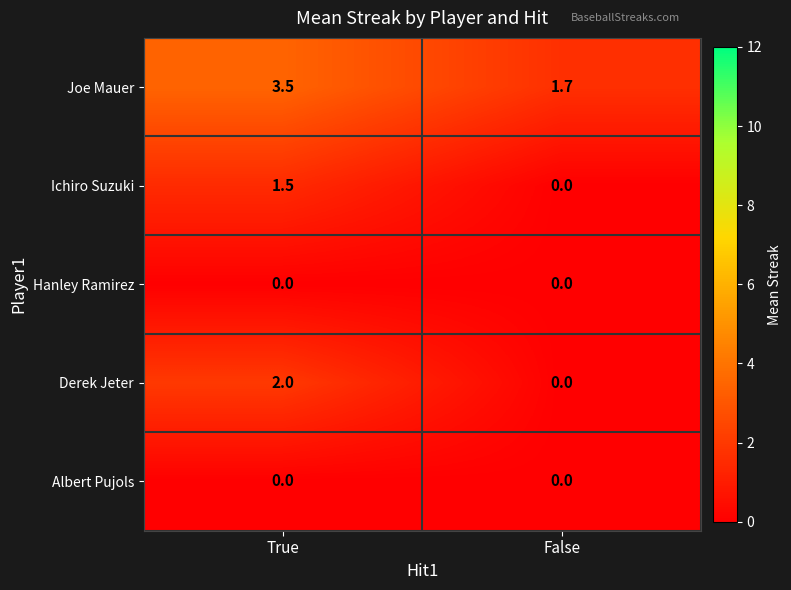

Reading right to left, list all the values displayed in this chart.

Joe Mauer: False=1.7	True=3.5
Ichiro Suzuki: False=0.0	True=1.5
Hanley Ramirez: False=0.0	True=0.0
Derek Jeter: False=0.0	True=2.0
Albert Pujols: False=0.0	True=0.0